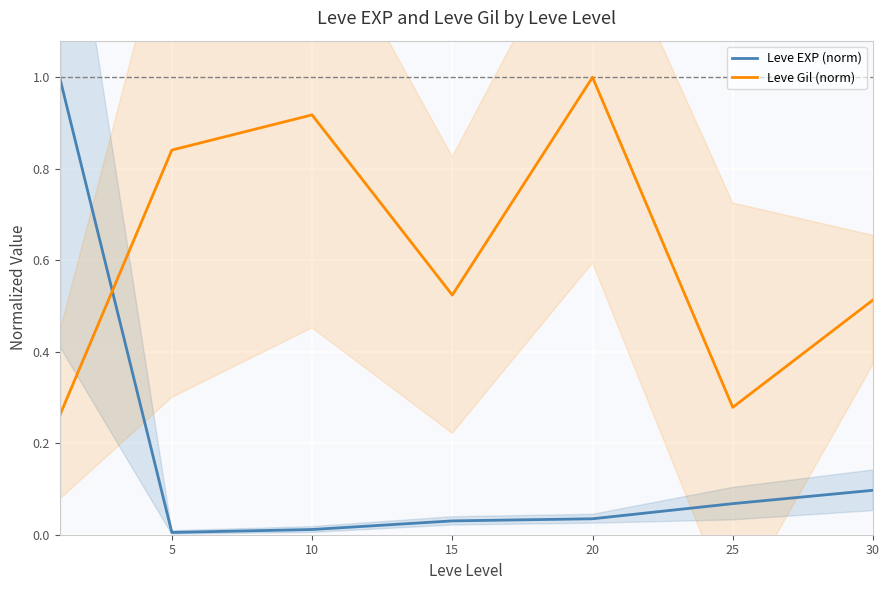

The Leve EXP (norm) series shows 0.0 at 20. True or false?

False